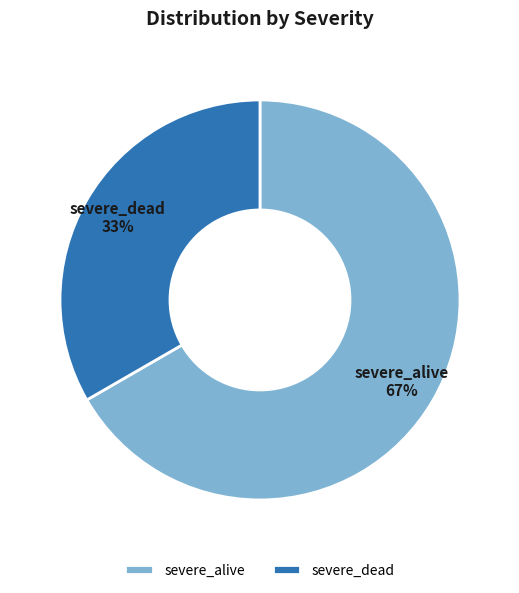

Does any single category account for the majority?

Yes